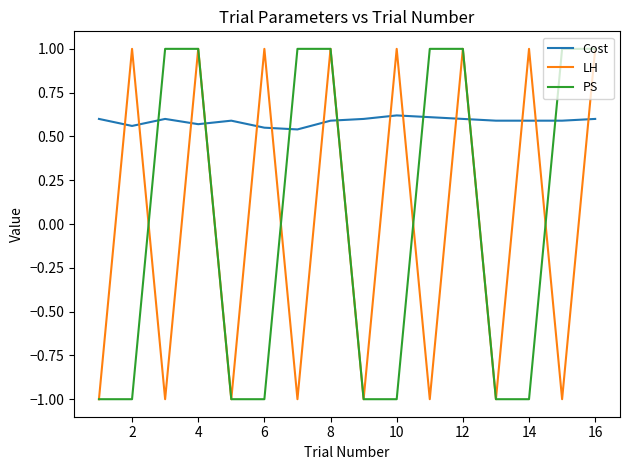

How many lines are shown in the chart?

3